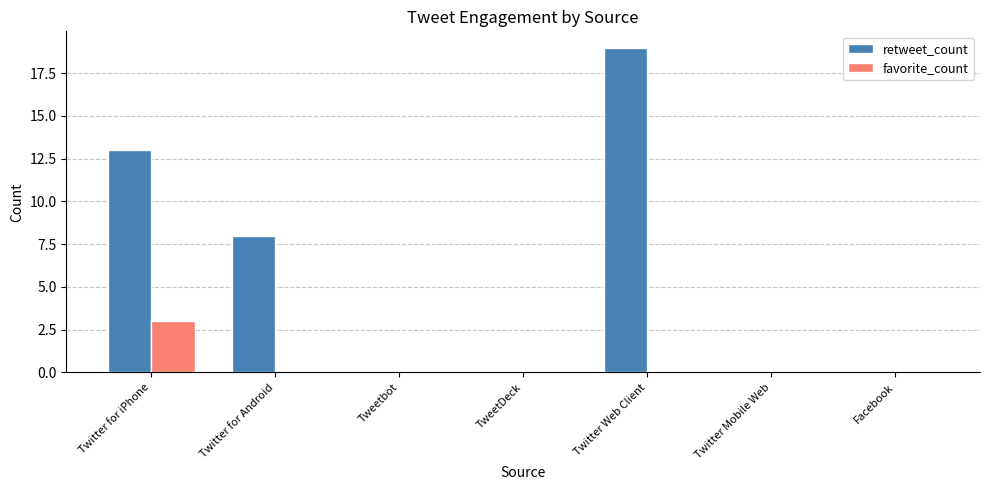

What is the sum of all favorite_count values?

3